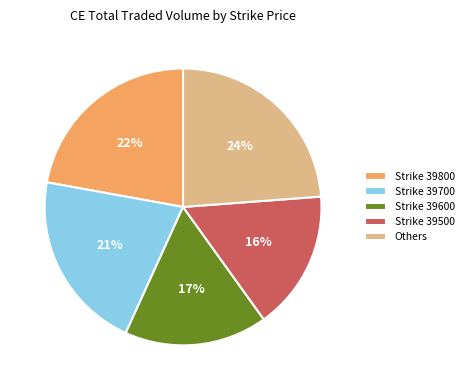

Does Others account for over 50% of the chart?

No